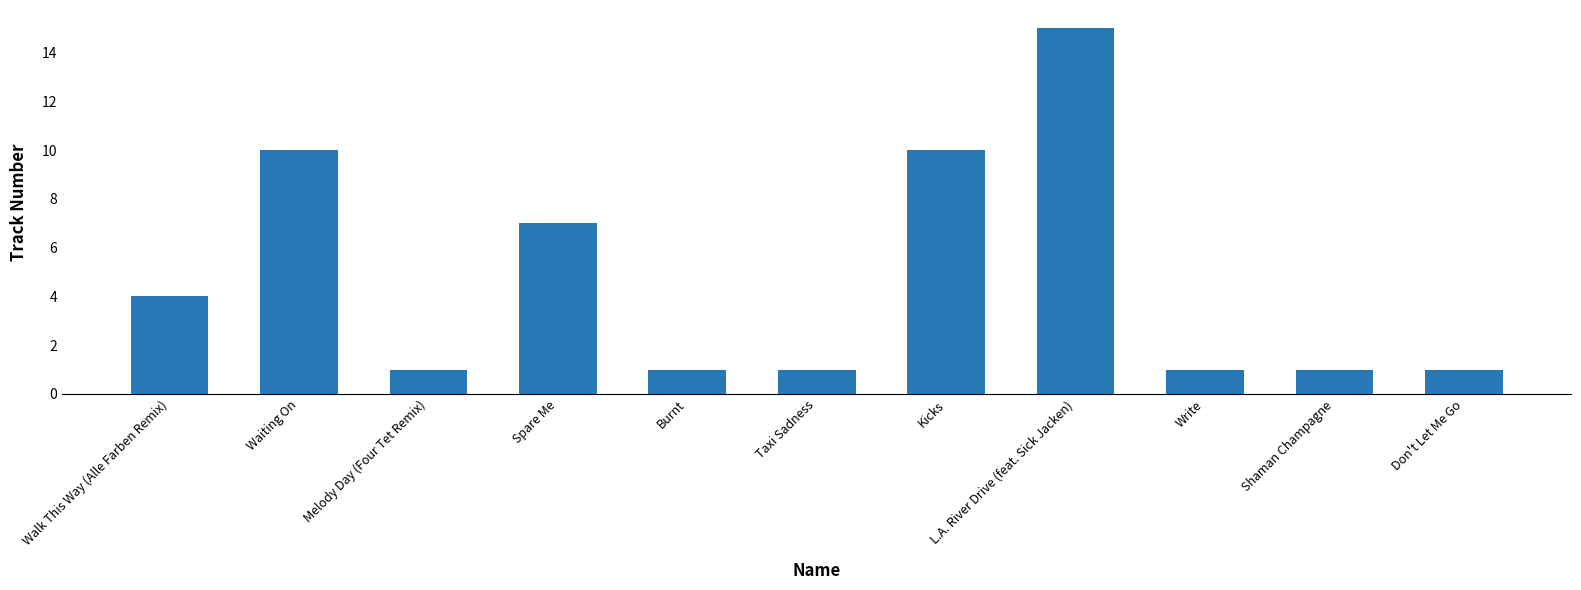

What position from the right is Melody Day (Four Tet Remix)?

9